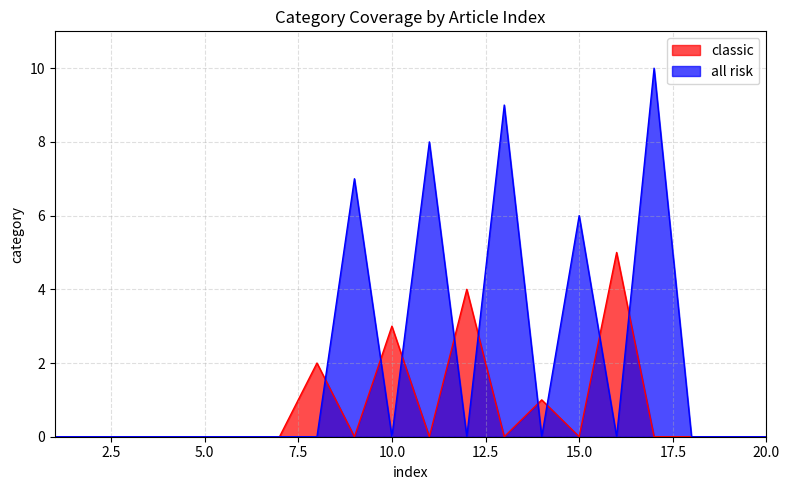

What are all the series names shown in the legend?

classic, all risk